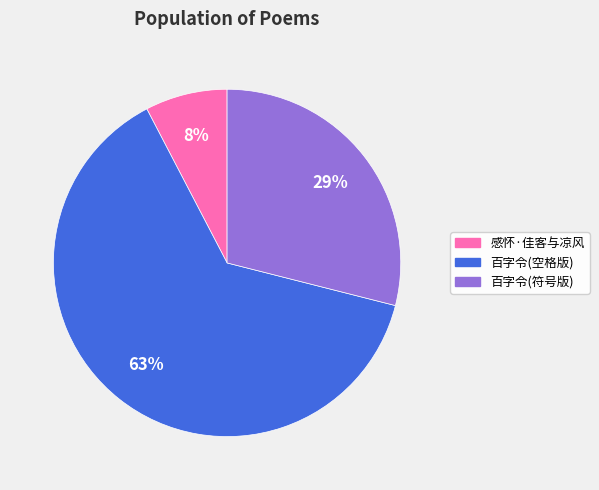

To the nearest percent, what is the average slice percentage?

33%